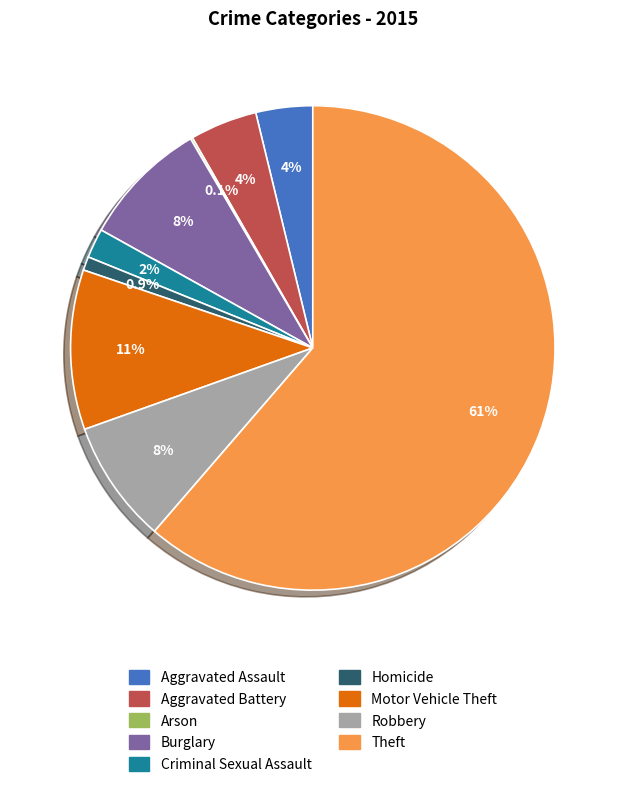

Does any single category account for the majority?

Yes